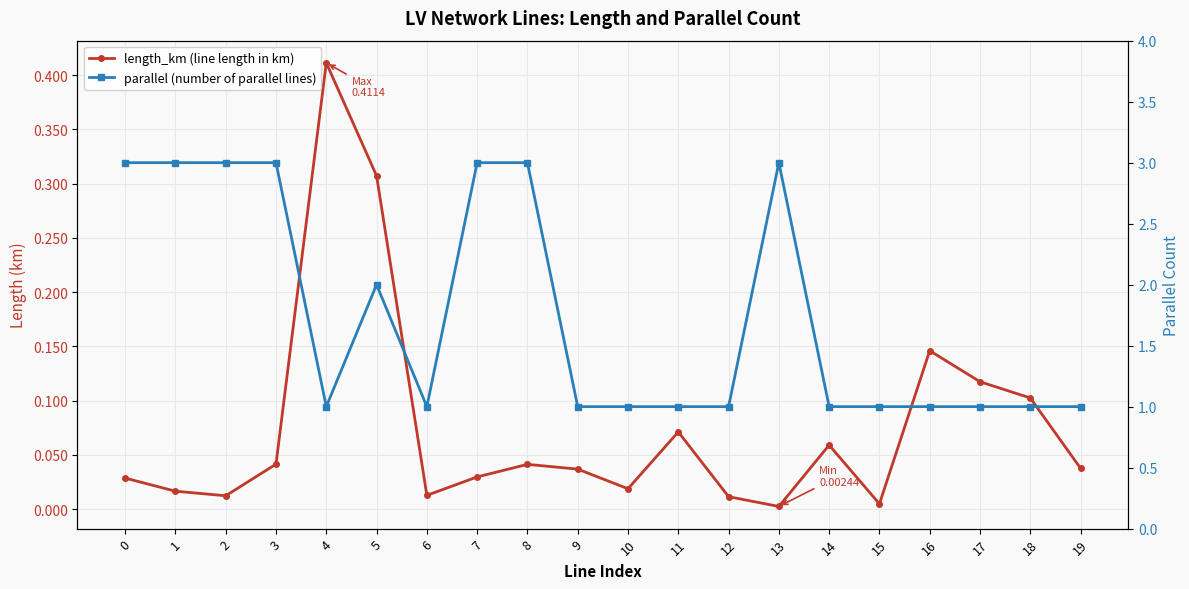

The value of parallel (number of parallel lines) at 7 is 4.5. True or false?

False